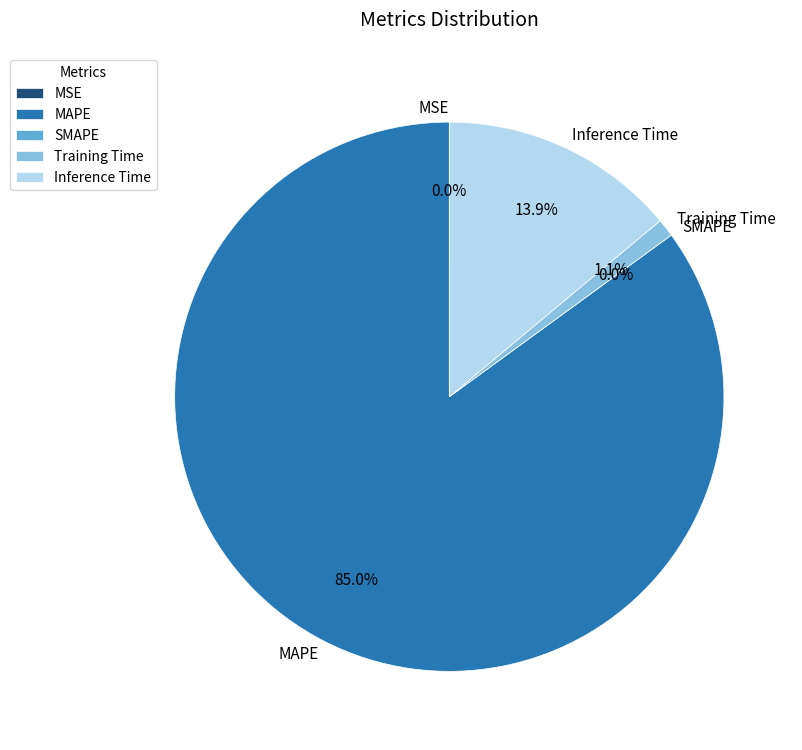

Which slice is the largest?

MAPE